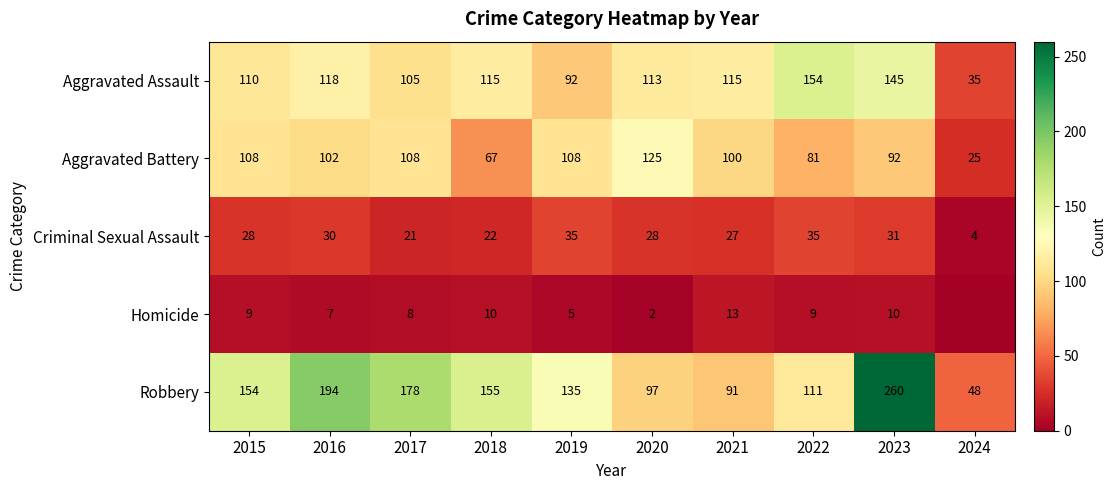

Is the value of Robbery at 2023 greater than the value of Aggravated Battery at 2015?

Yes